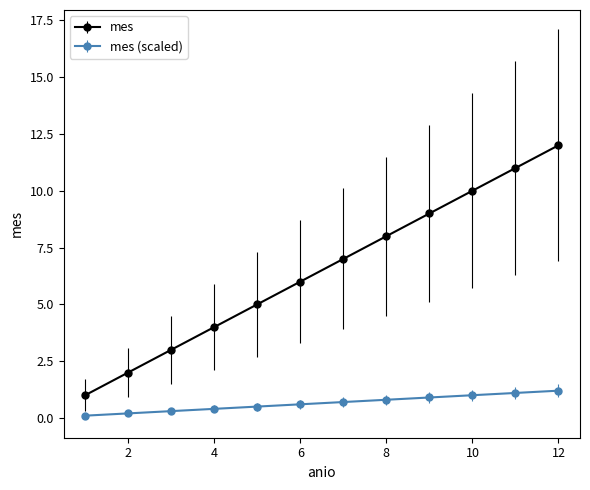

How many categories are shown in the chart?

12